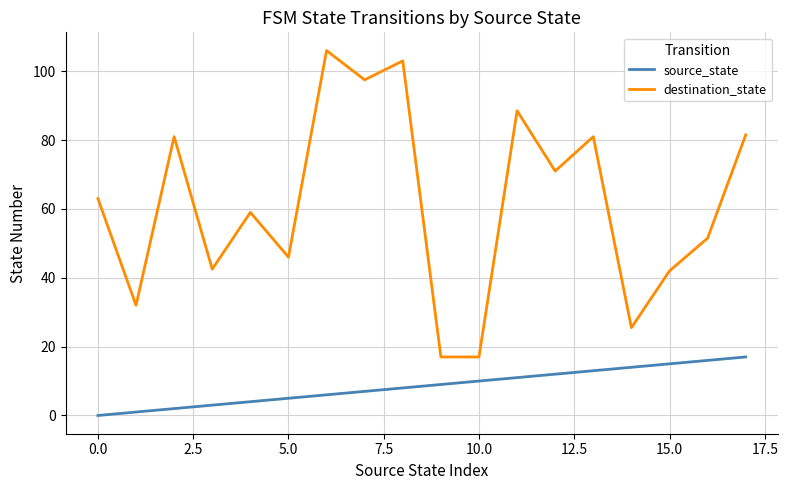

How many lines are shown in the chart?

2